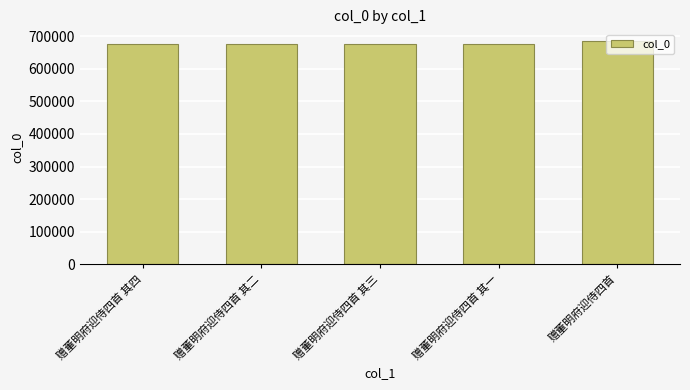

What is the smallest value displayed?

676802